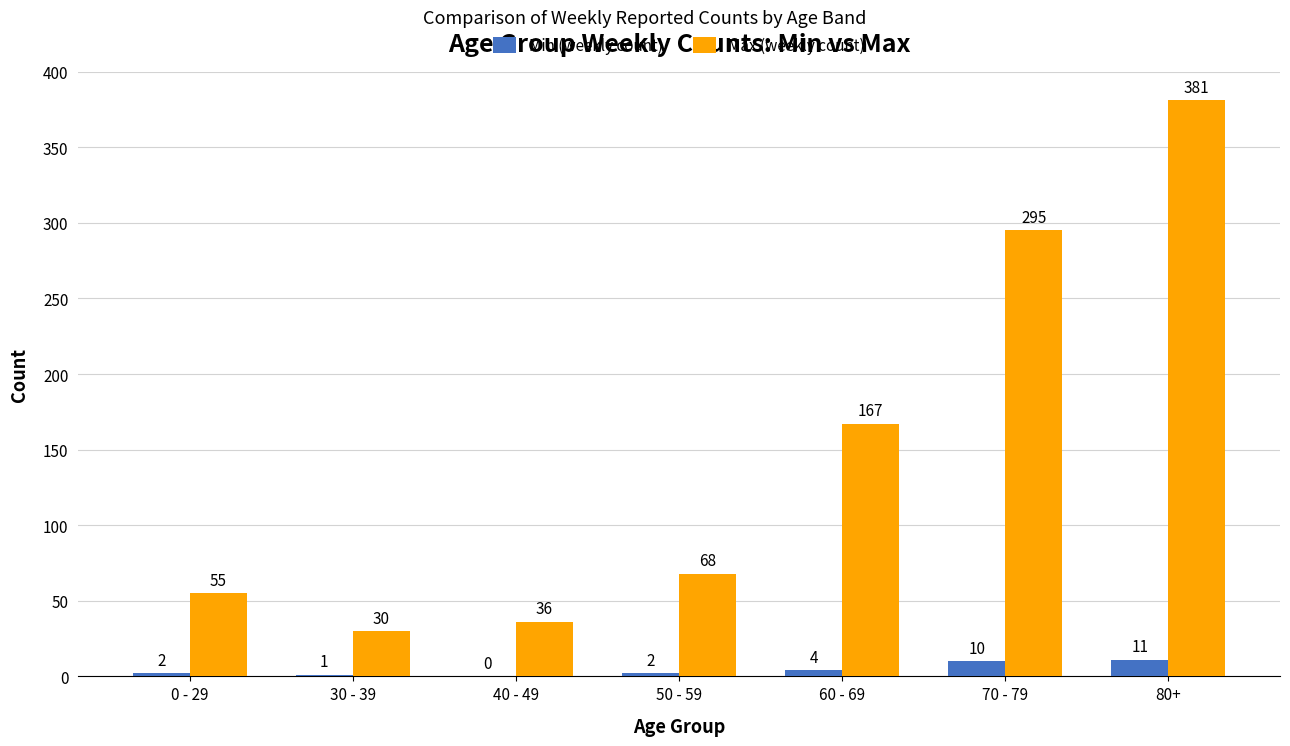

What is the sum of the Min (weekly count) values at 60 - 69 and 70 - 79?

14